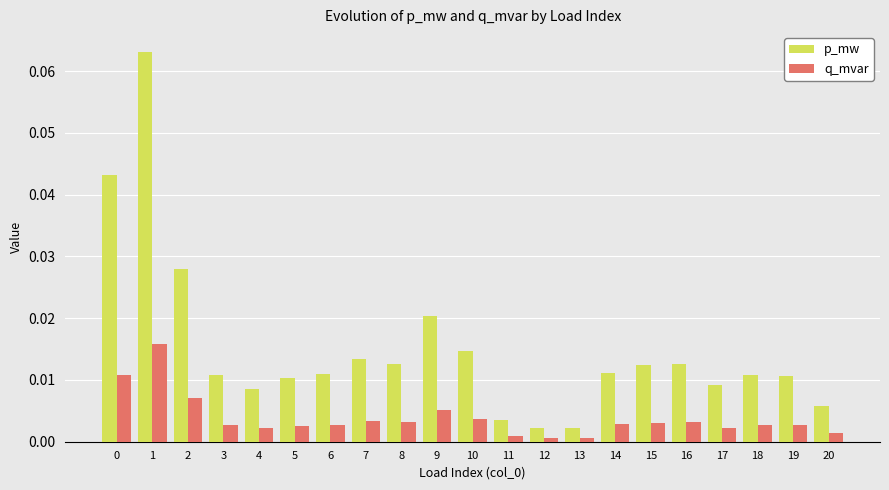

Is the value of p_mw at 2 greater than the value of q_mvar at 16?

Yes